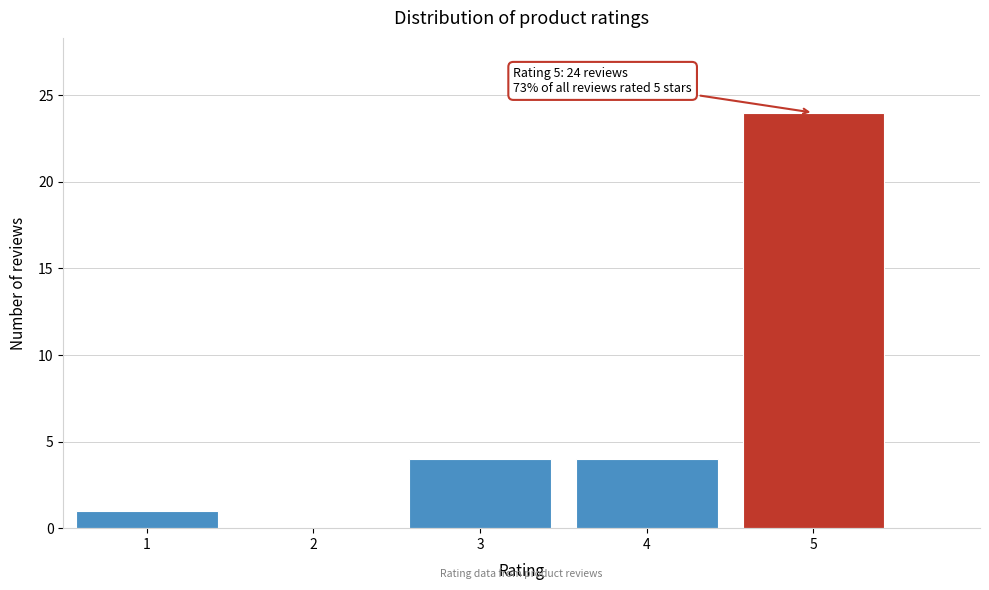

Reading left to right, what are all the values shown in this chart?

1=1	2=0	3=4	4=4	5=24